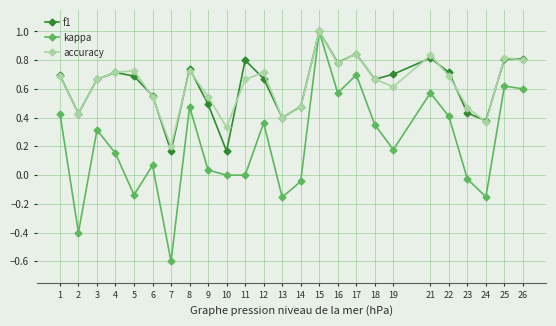

True or false: f1 has a value of 0.8 at 25.

True